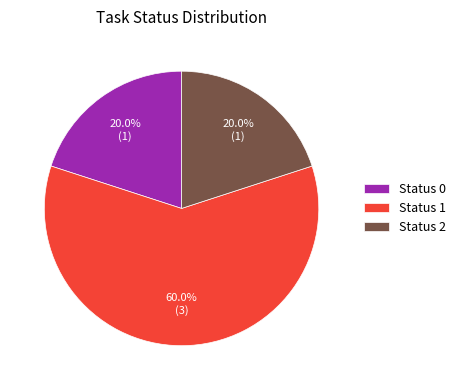

What is the ratio of the value at Status 2 to the value at Status 0?

1.0